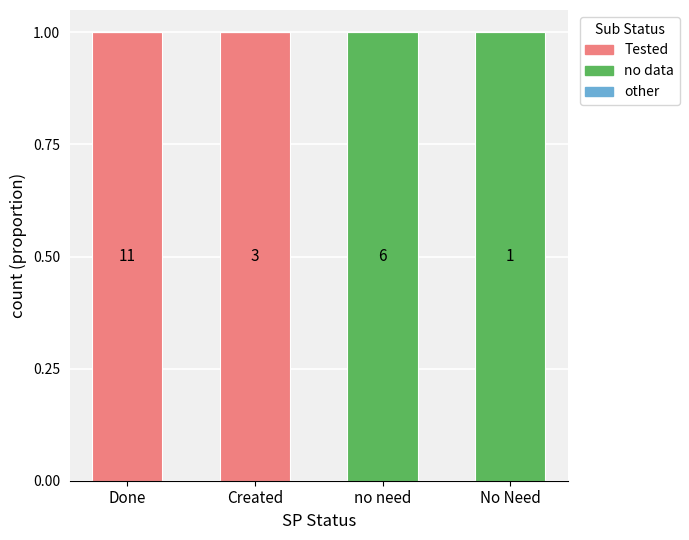

At No Need, list the series in order from largest to smallest.

no data, Tested, other